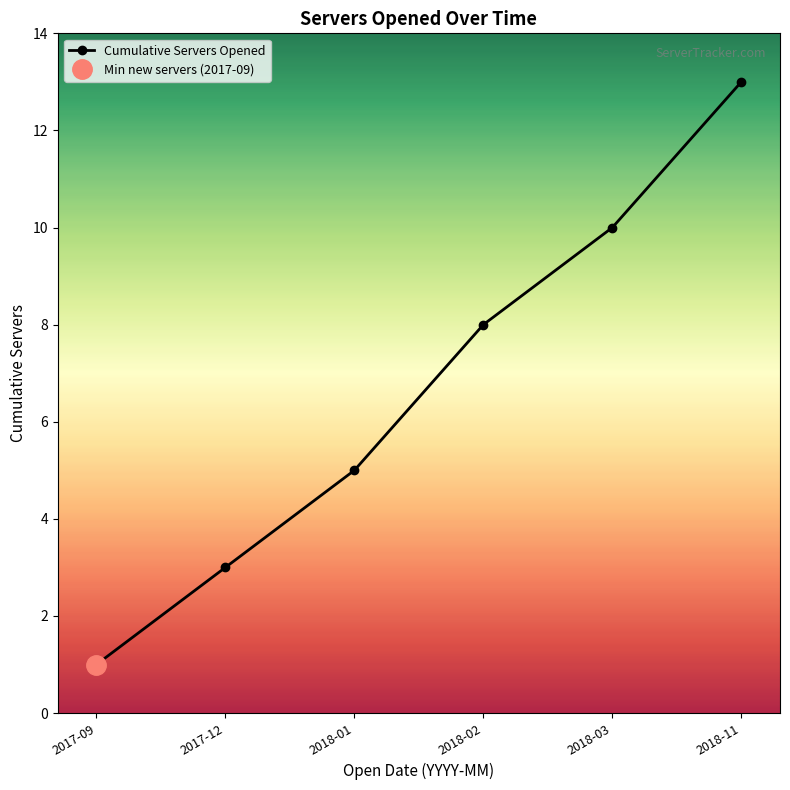

What is the difference between the second highest and minimum values?

9